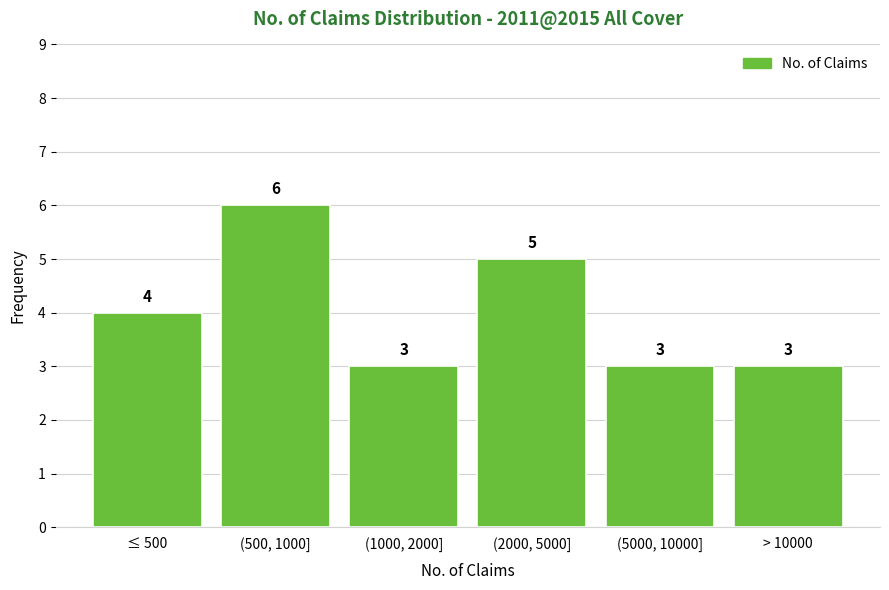

Reading right to left, what are all the values shown in this chart?

> 10000=3	(5000, 10000]=3	(2000, 5000]=5	(1000, 2000]=3	(500, 1000]=6	≤ 500=4